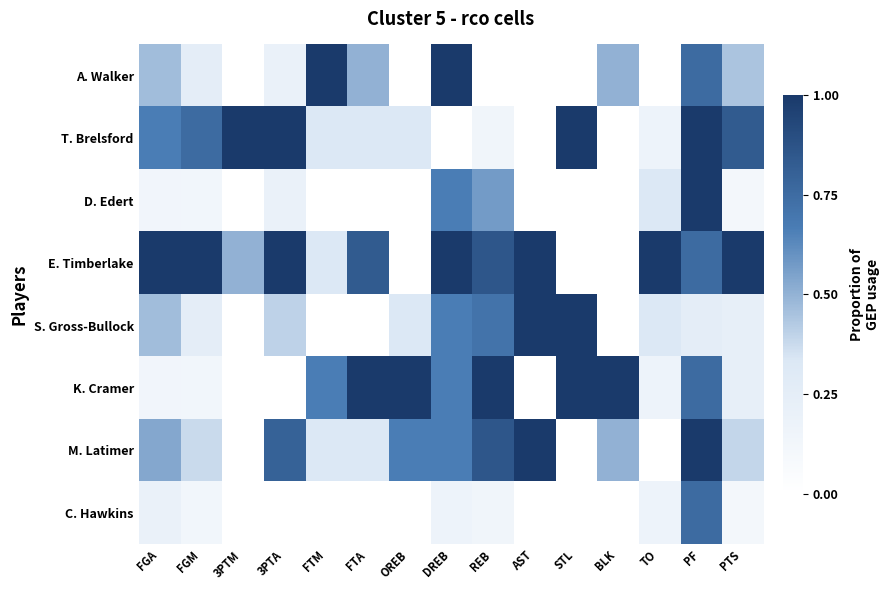

At OREB, list the series in order from largest to smallest.

K. Cramer, M. Latimer, T. Brelsford, S. Gross-Bullock, A. Walker, D. Edert, E. Timberlake, C. Hawkins